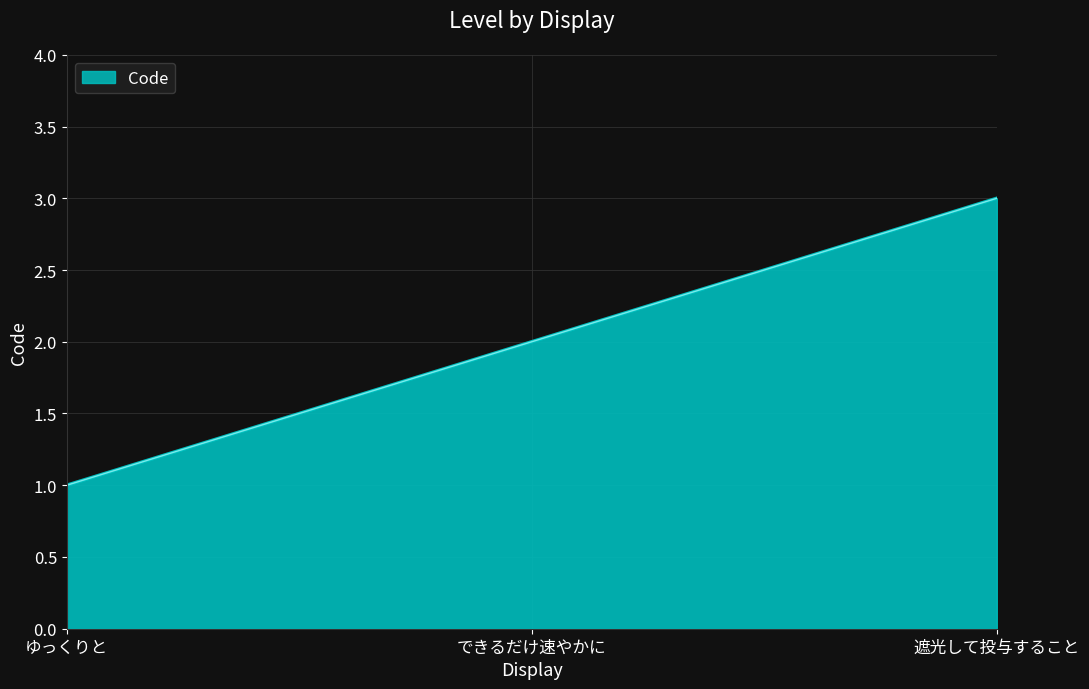

What position from the right is ゆっくりと?

3